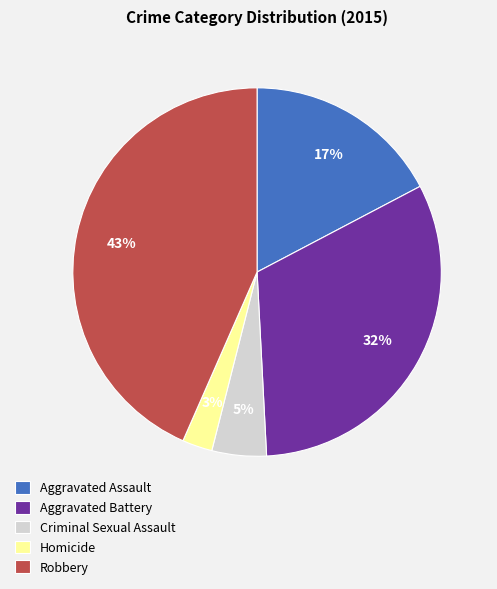

Count the number of slices in the pie.

5